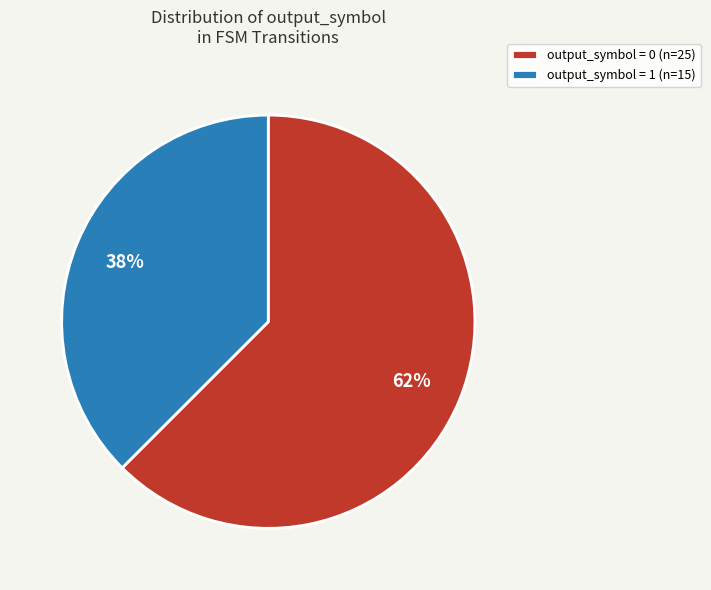

Is it true that output_symbol = 0 (n=25) is 62% of the pie?

True